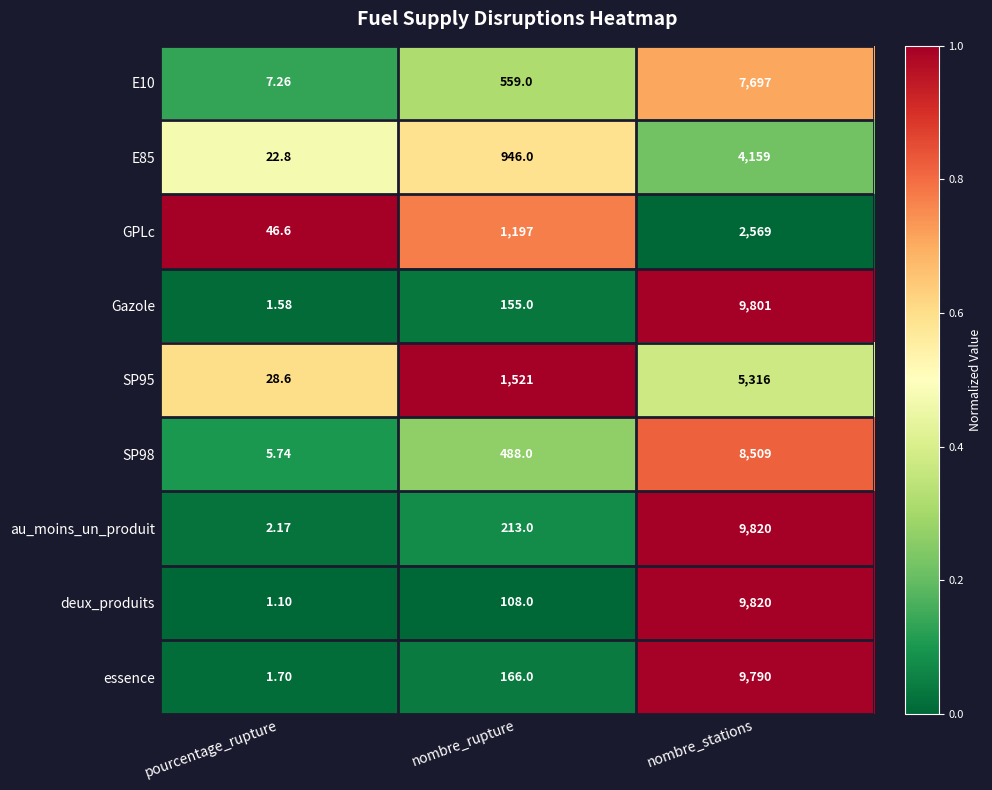

Where is au_moins_un_produit nearest to the value 4911?

nombre_rupture